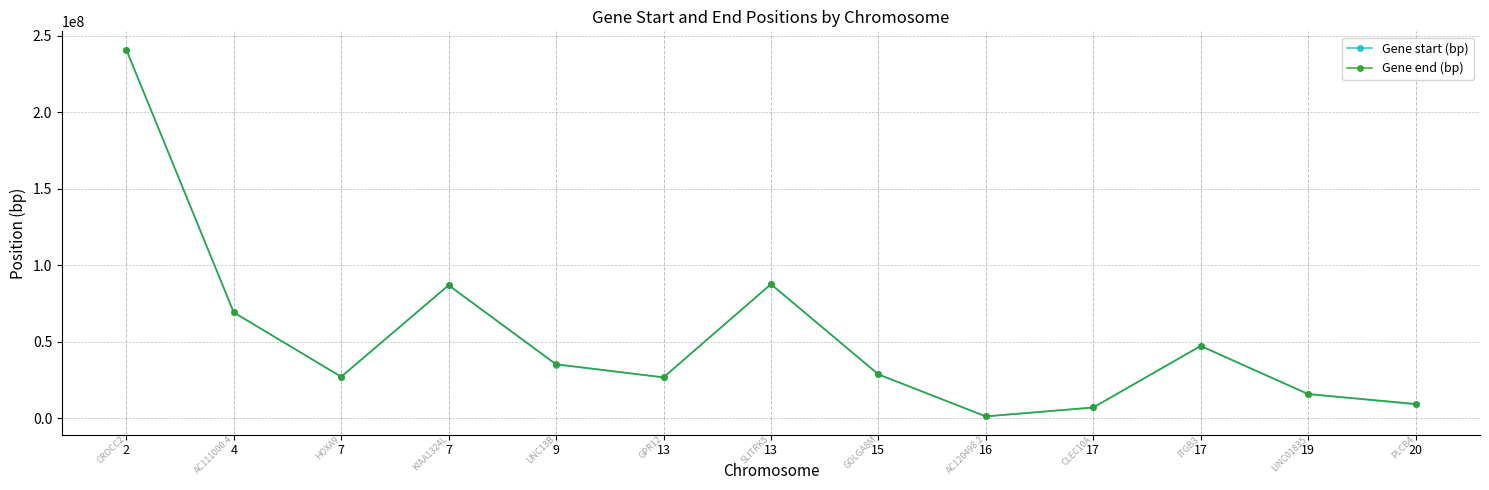

How many lines are shown in the chart?

2